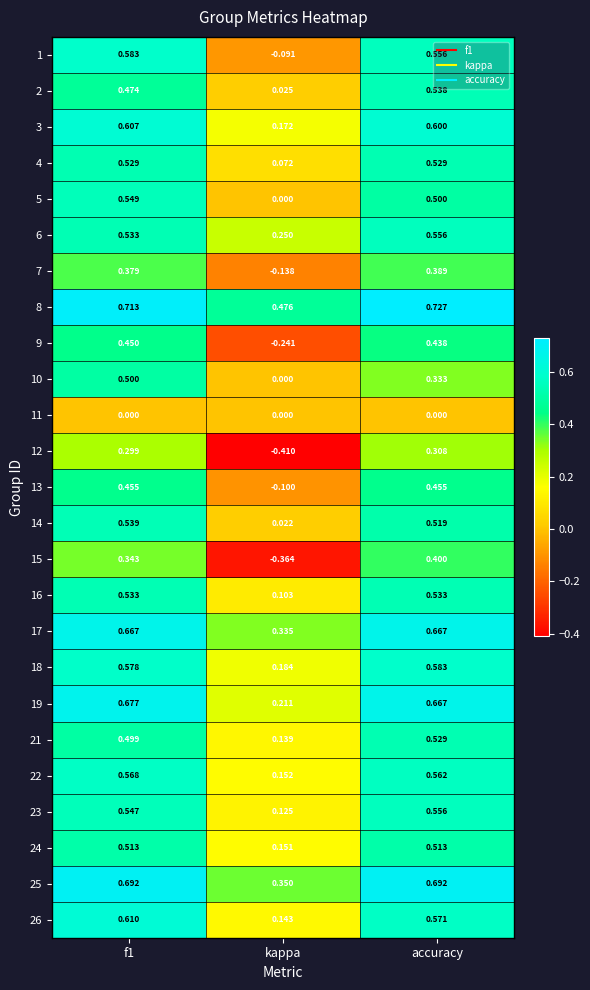

Which category has the highest value across all series?

accuracy